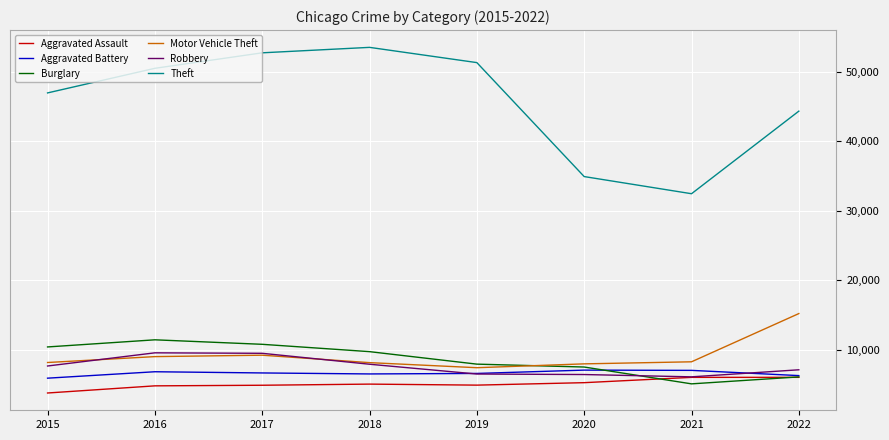

True or false: Theft and Robbery cross at least once.

False